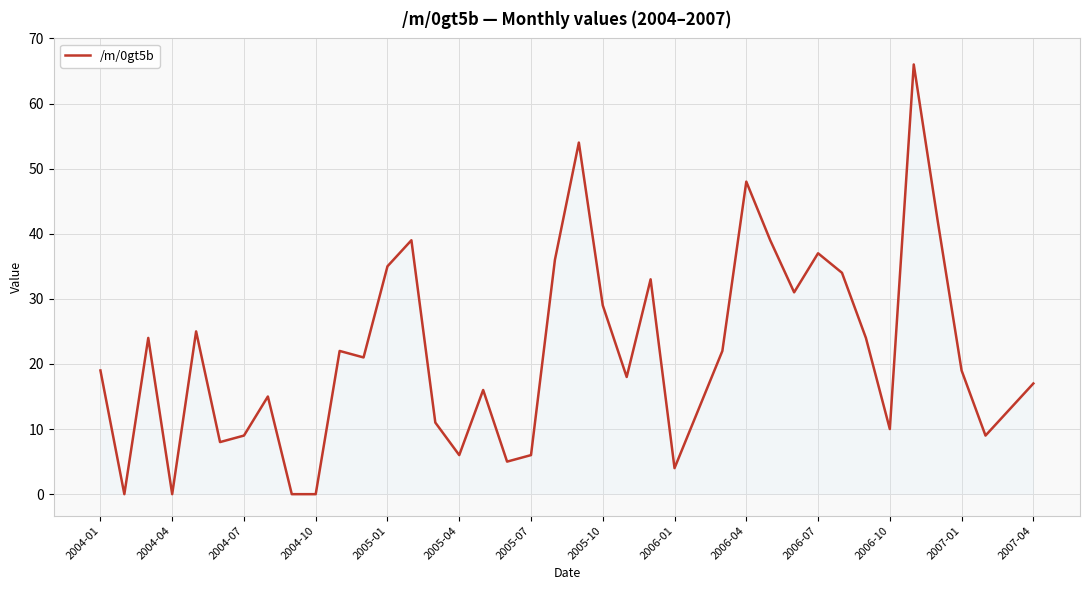

What is the sum of all values?

859